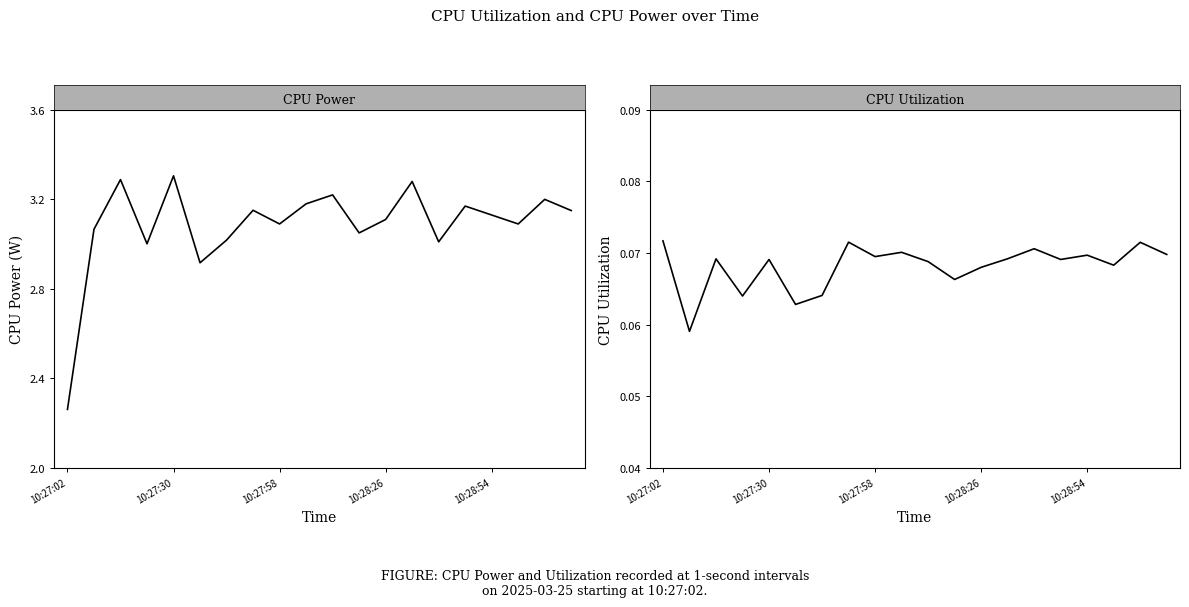

What is the difference between the CPU Power values at 10:28:54 and 10:27:30?

0.2